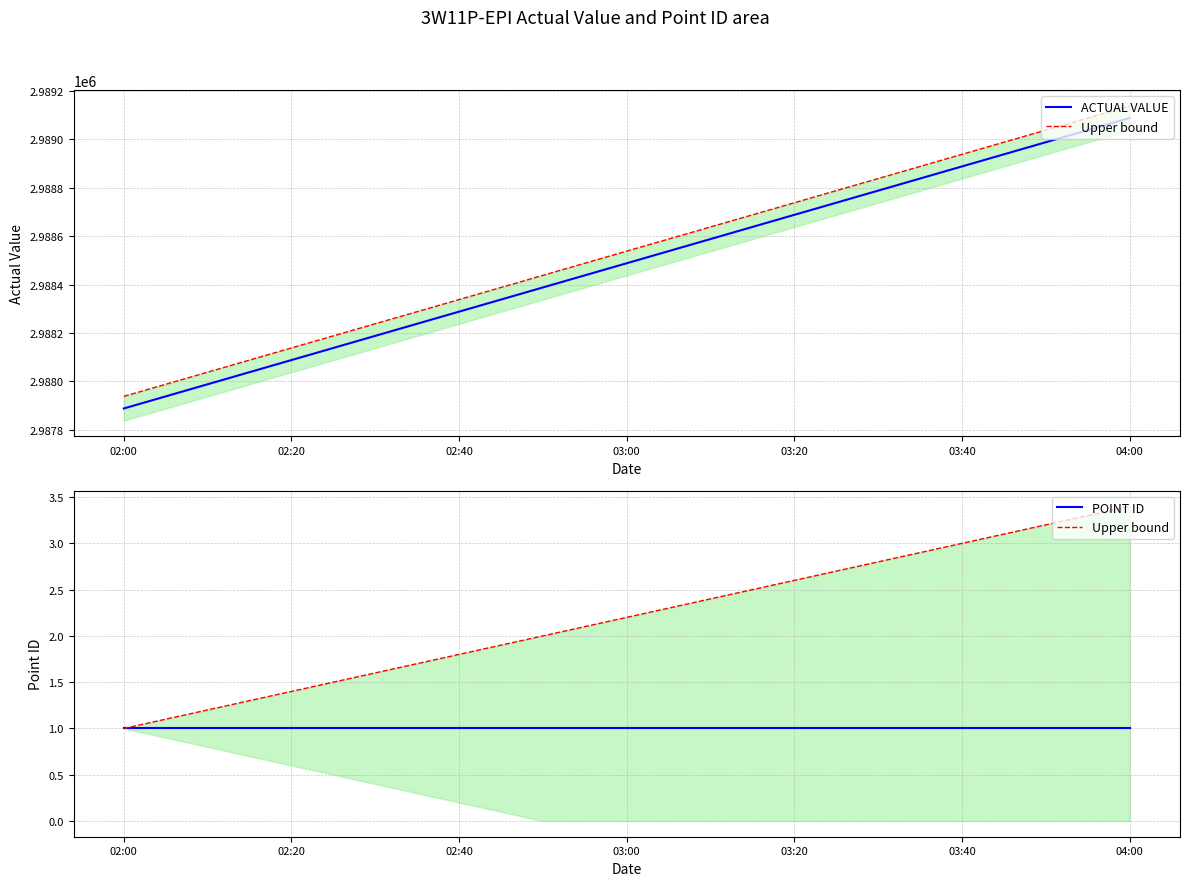

The ACTUAL VALUE series shows 4066255.6 at 03:40. True or false?

False